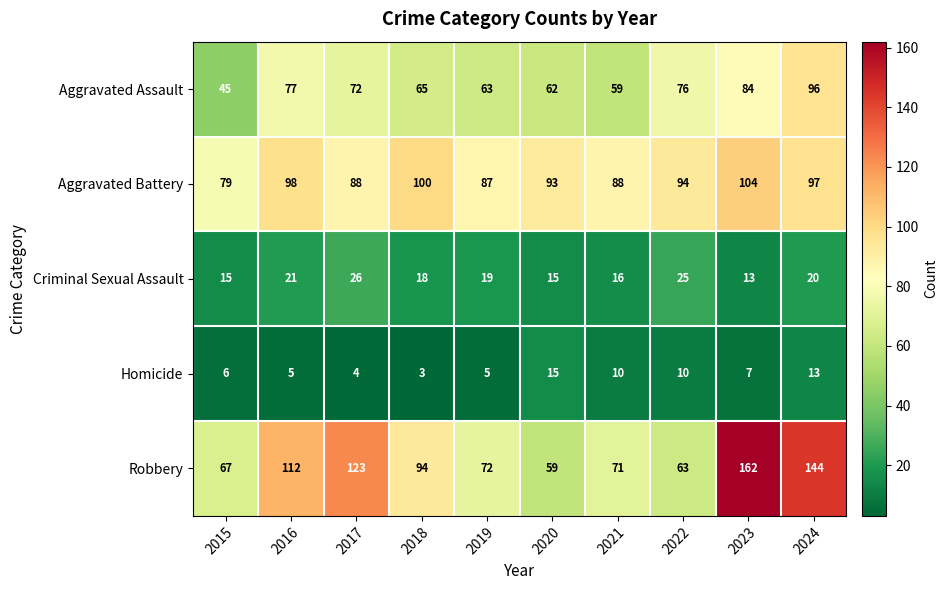

The Homicide series shows 3 at 2018. True or false?

True